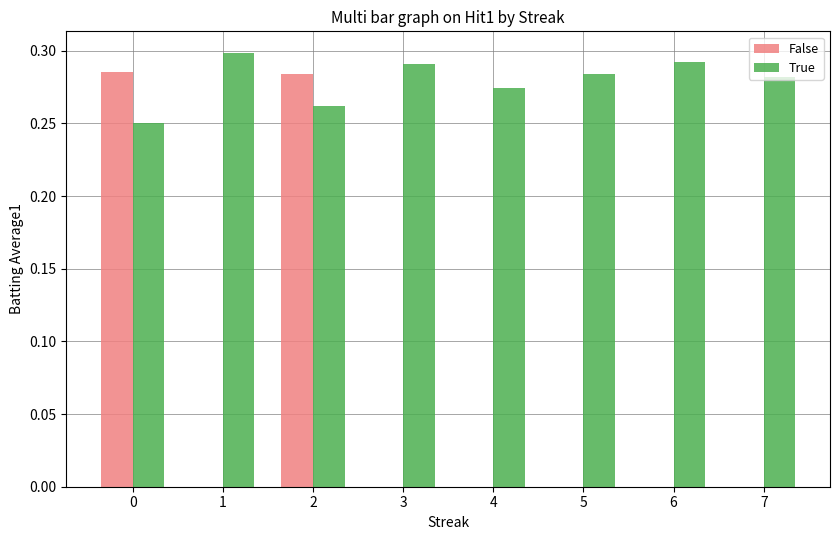

Which series has the largest total across all categories?

True